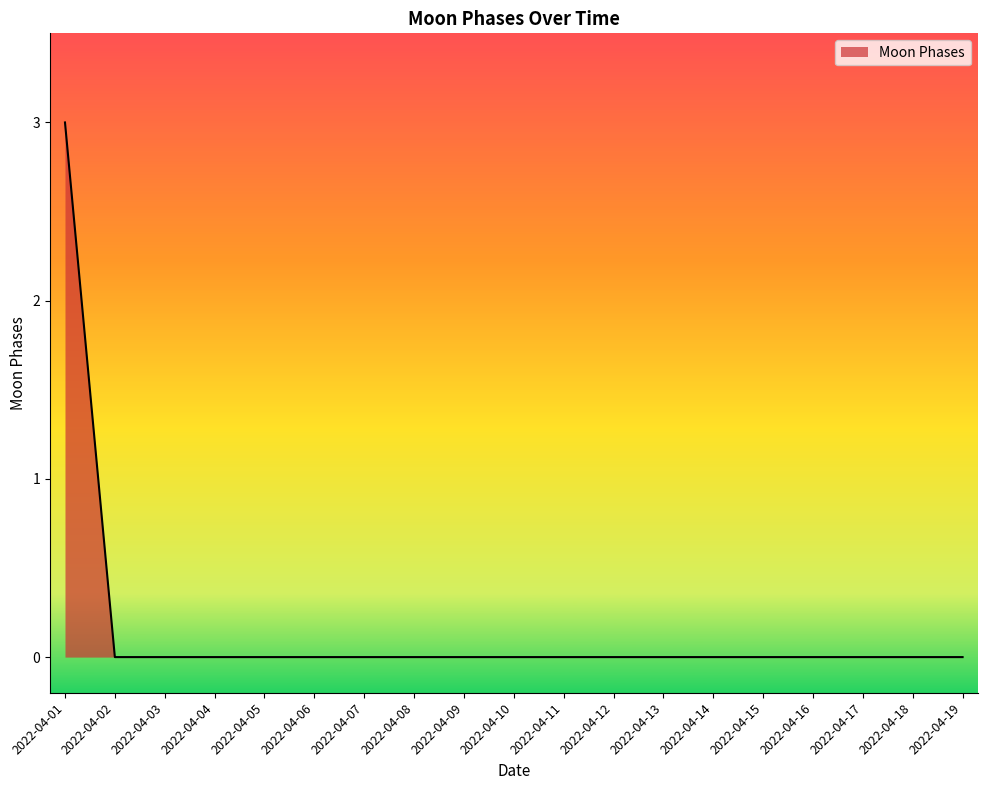

Between 2022-04-01 and 2022-04-11, which is larger?

2022-04-01